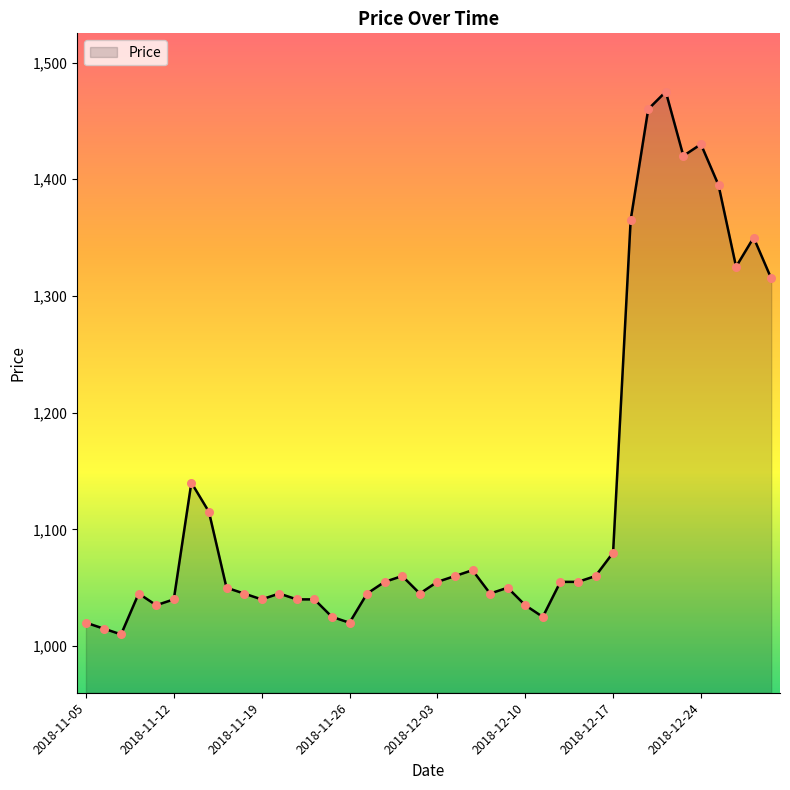

What is the difference between the maximum and minimum values?

465